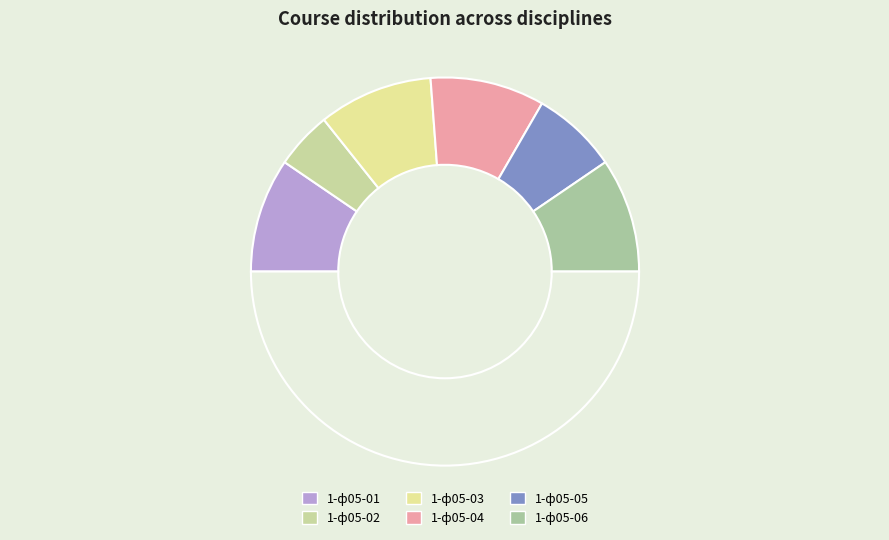

How many slices are in this pie chart?

7